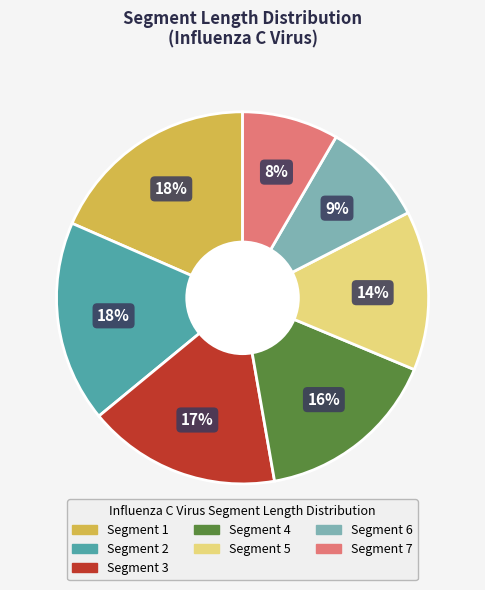

The Segment 6 slice represents 9% of the pie. True or false?

True